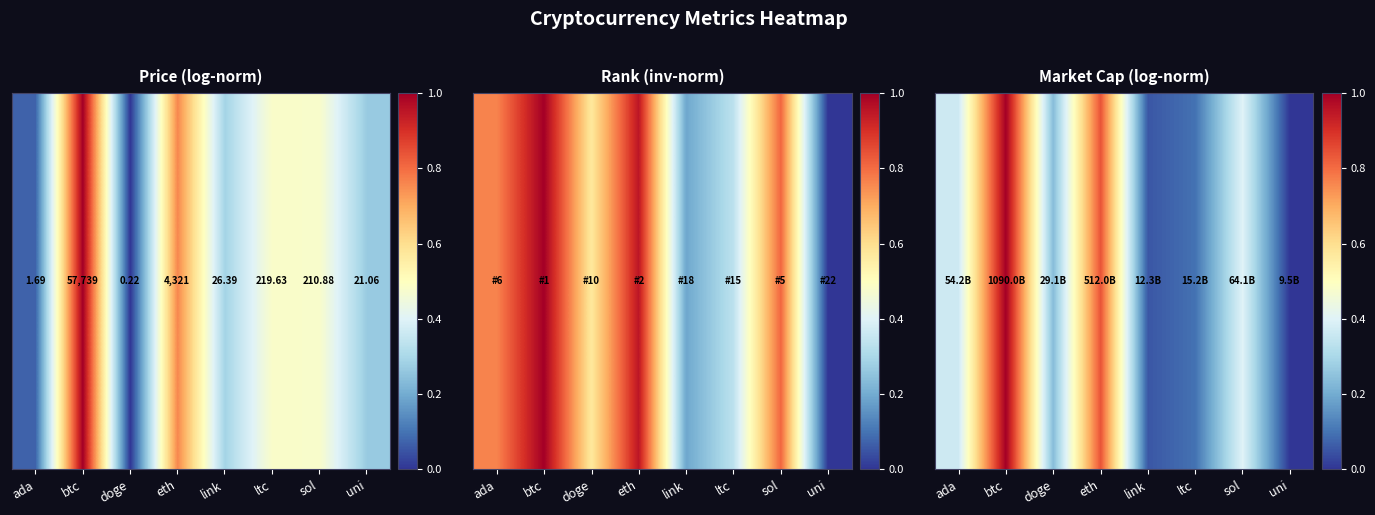

The value at btc is 1.6. True or false?

False